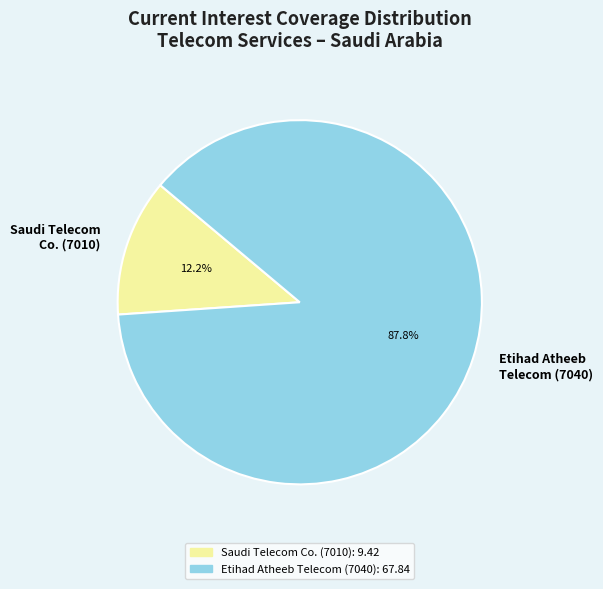

Does any single category account for the majority?

Yes